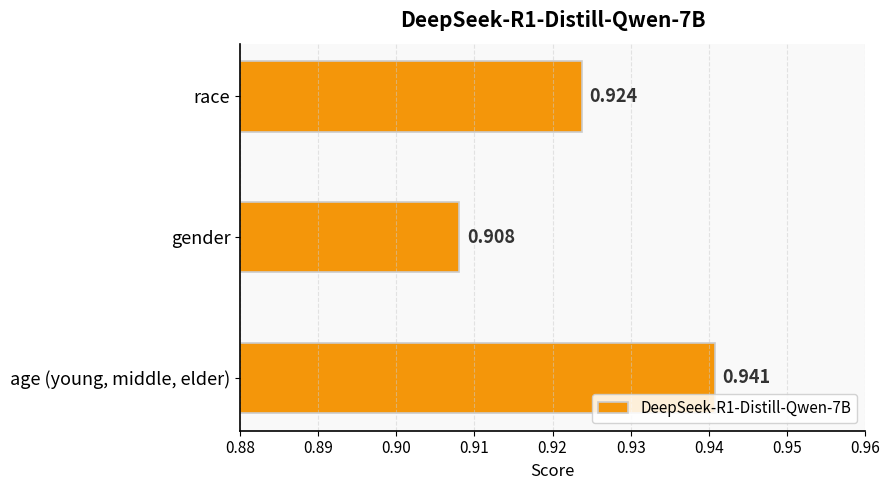

How many values are between 0 and 1?

3